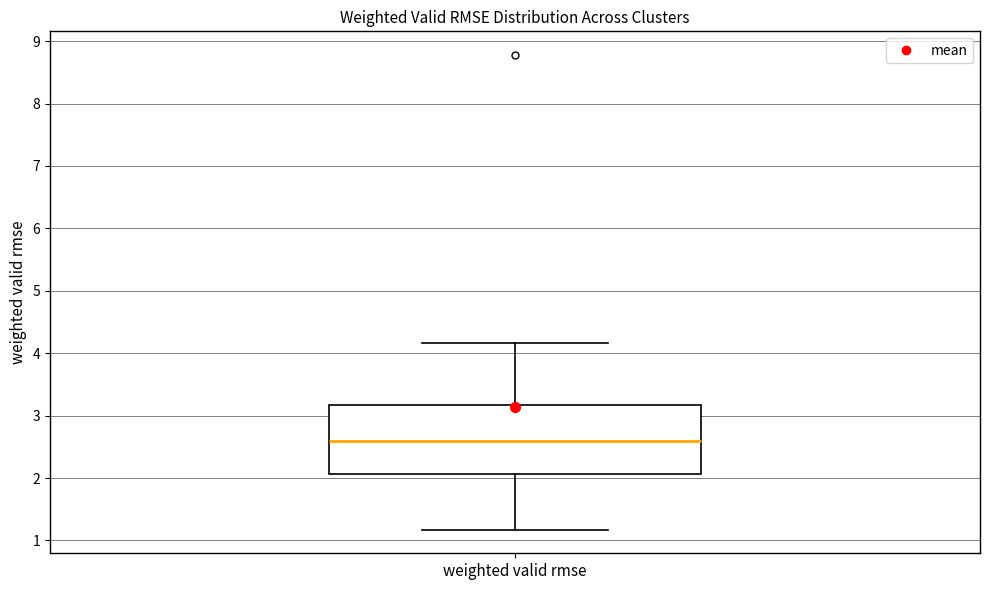

Where is the lower edge of the box for weighted valid rmse on the y-axis? The values are not printed on the chart, so give them approximately, as read against the axis.

2.1